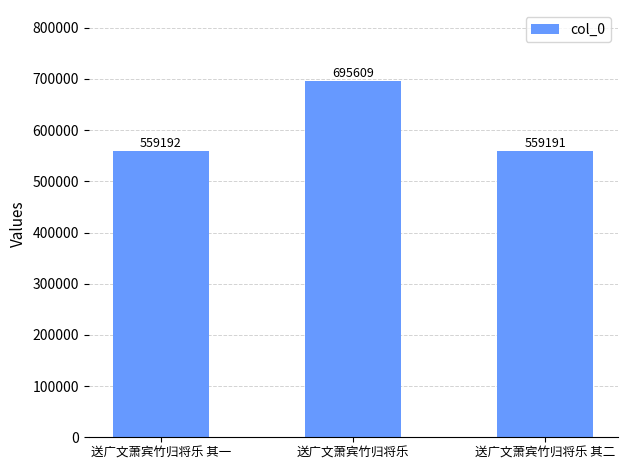

How many values are below 559192?

1